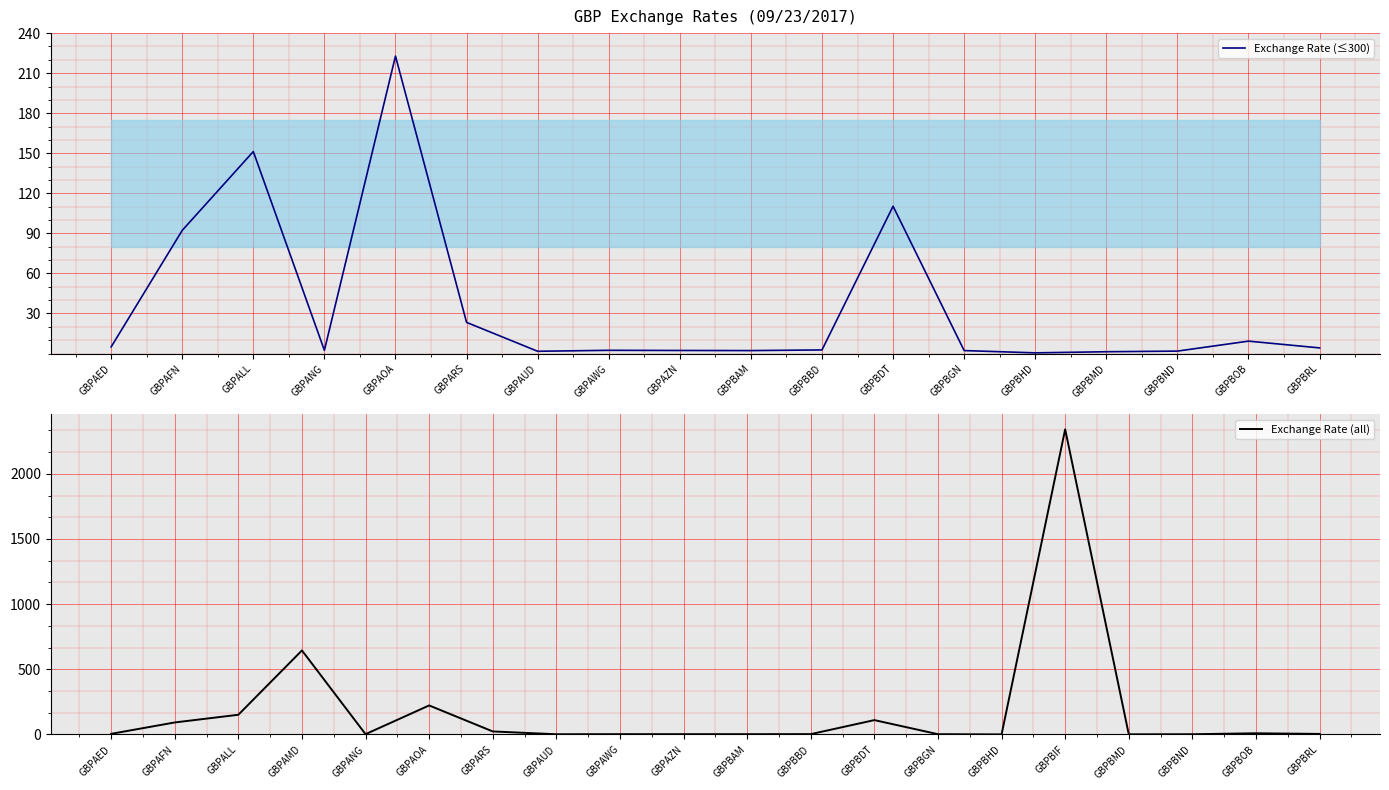

The value at GBPAOA is 222.8. True or false?

True